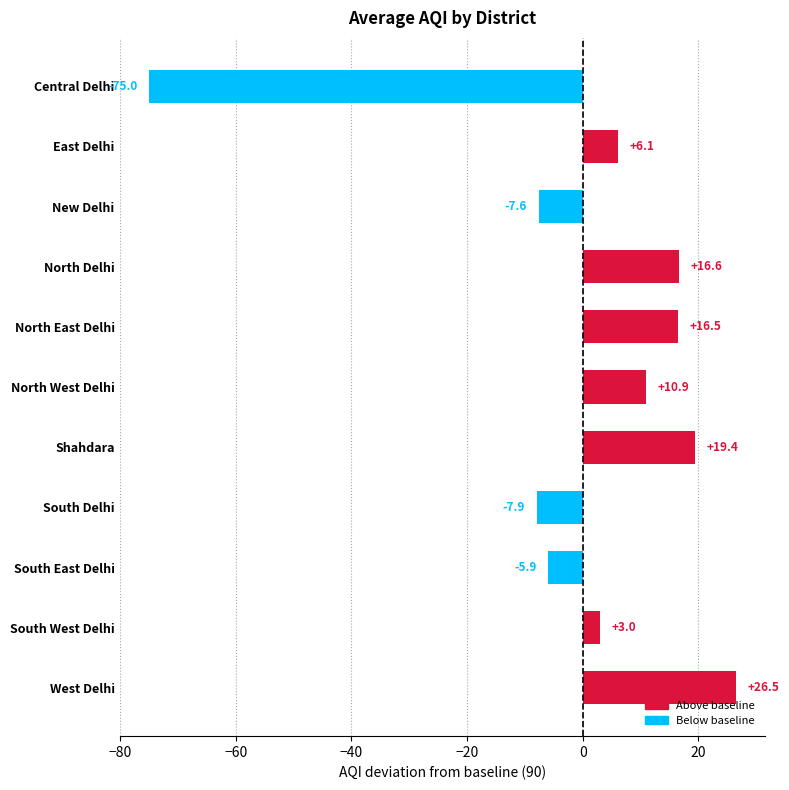

What is the label of the 4th bar from the bottom?

South Delhi